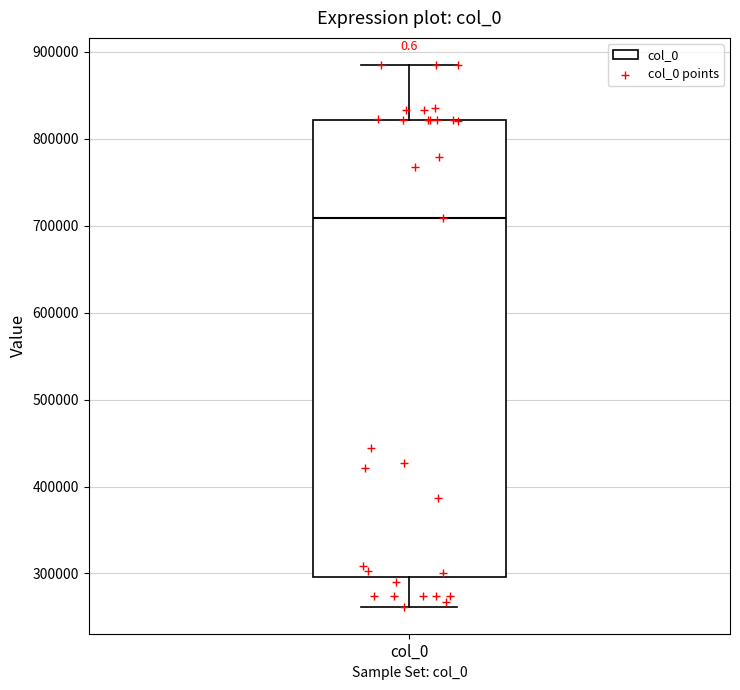

Where does the median line of the box for col_0 sit on the y-axis? The values are not printed on the chart, so give them approximately, as read against the axis.

710000